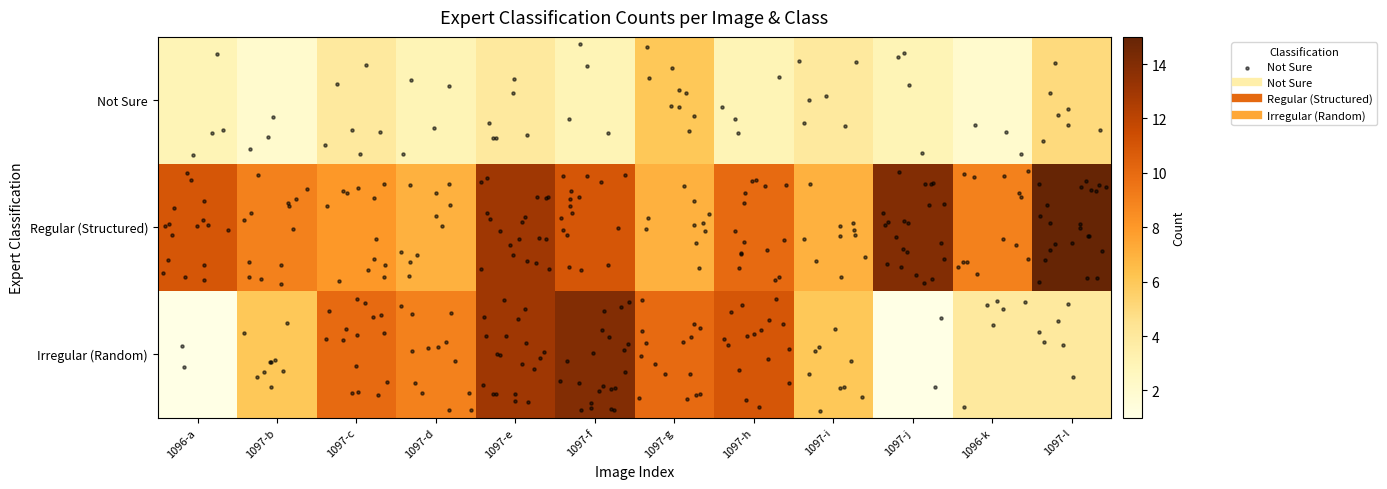

What is the sum of all Not Sure values?

42